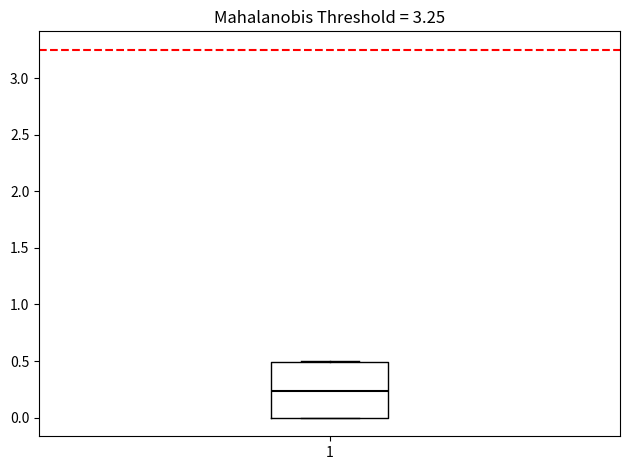

Read this box plot against the y-axis: the position of the median line, the range covered by the box, and the ends of both whiskers. The values are not printed on the chart, so give them approximately, as read against the axis.

median 0.25, box 0.00 to 0.50, whiskers 0.00 to 0.50